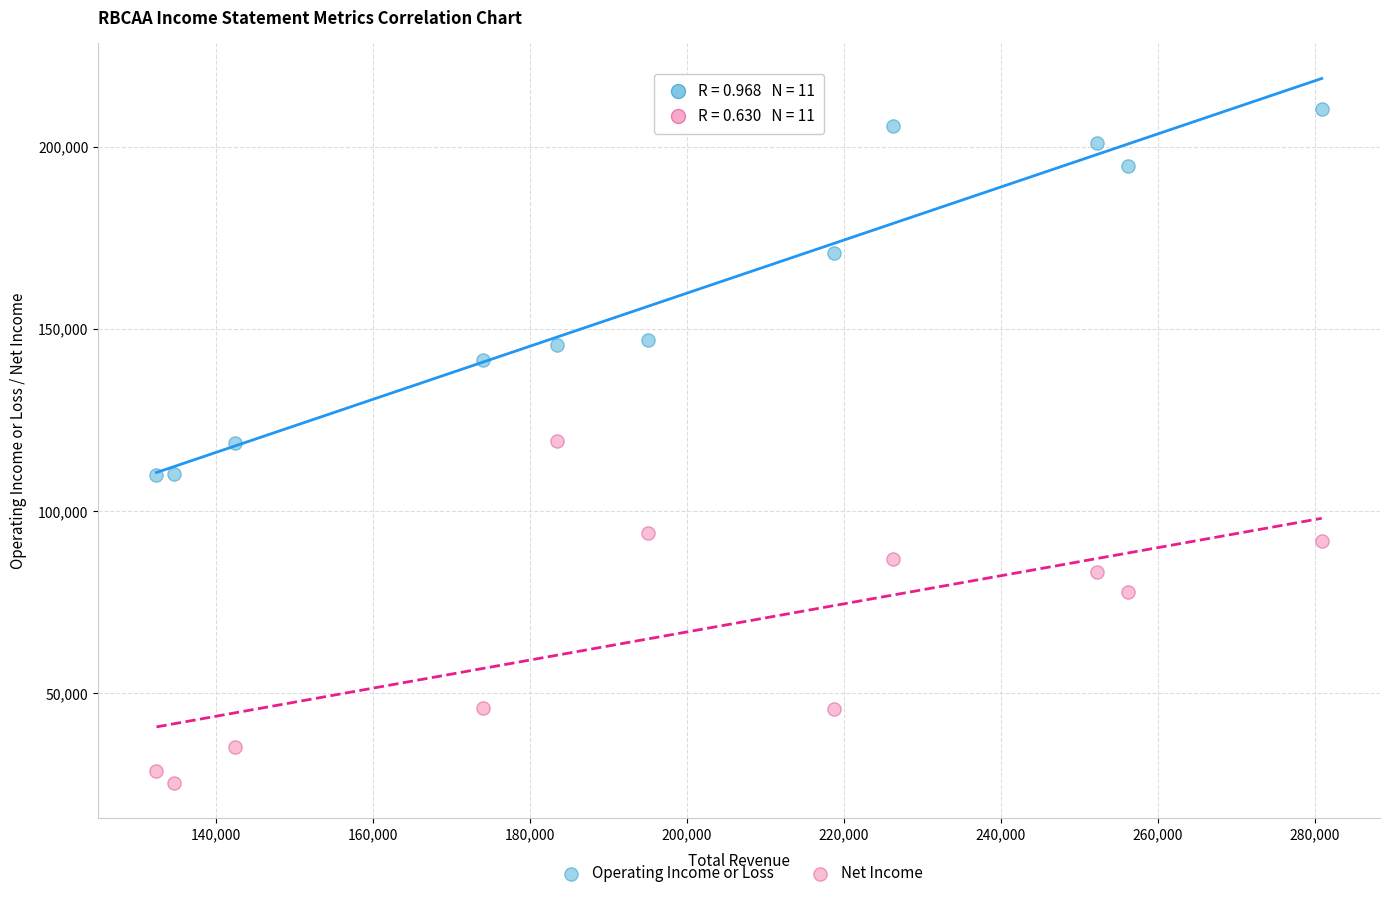

Which series reaches the minimum Y coordinate?

Net Income